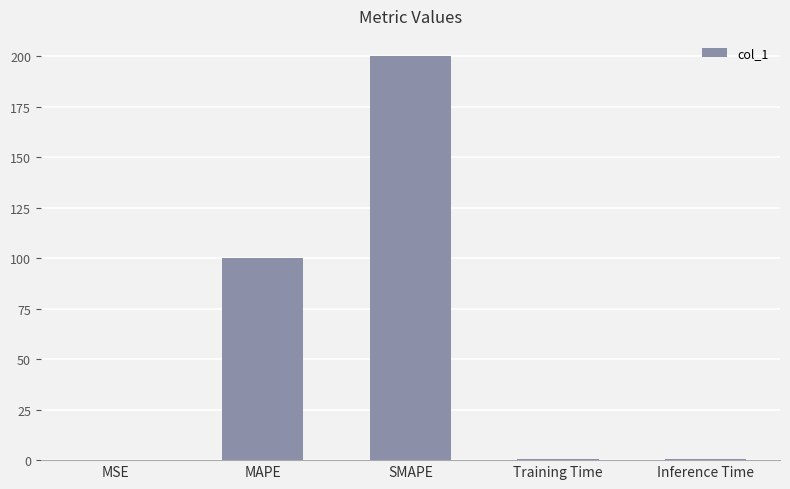

What is the difference between the values at Inference Time and Training Time?

0.1